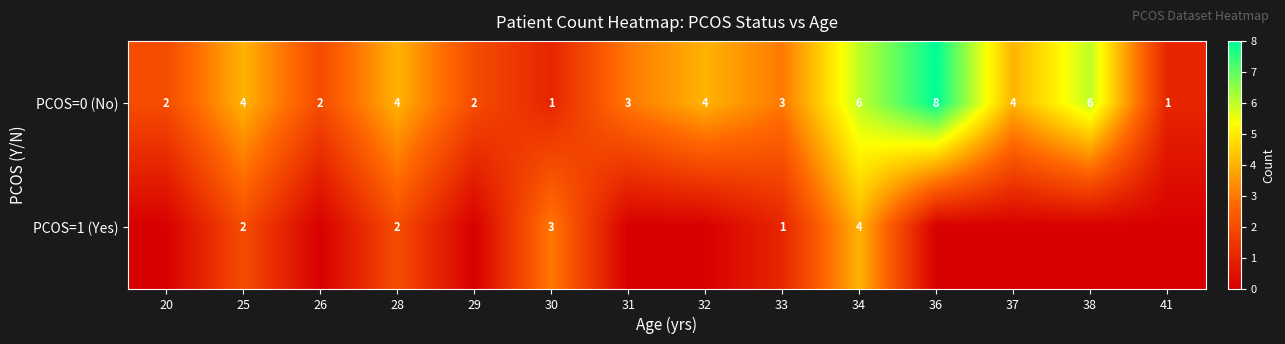

The PCOS=0 (No) series shows 8 at 38. True or false?

False